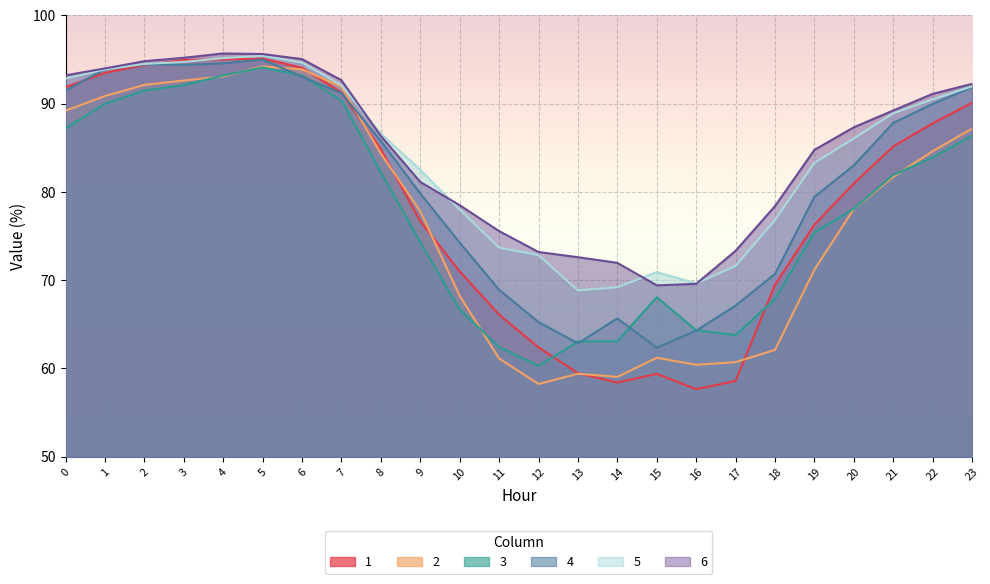

True or false: 1 and 6 intersect in this chart.

False